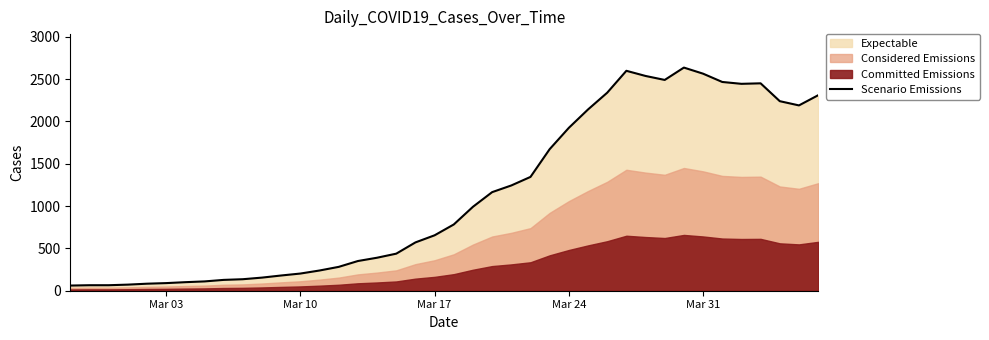

What is the maximum value for Scenario Emissions?

2637